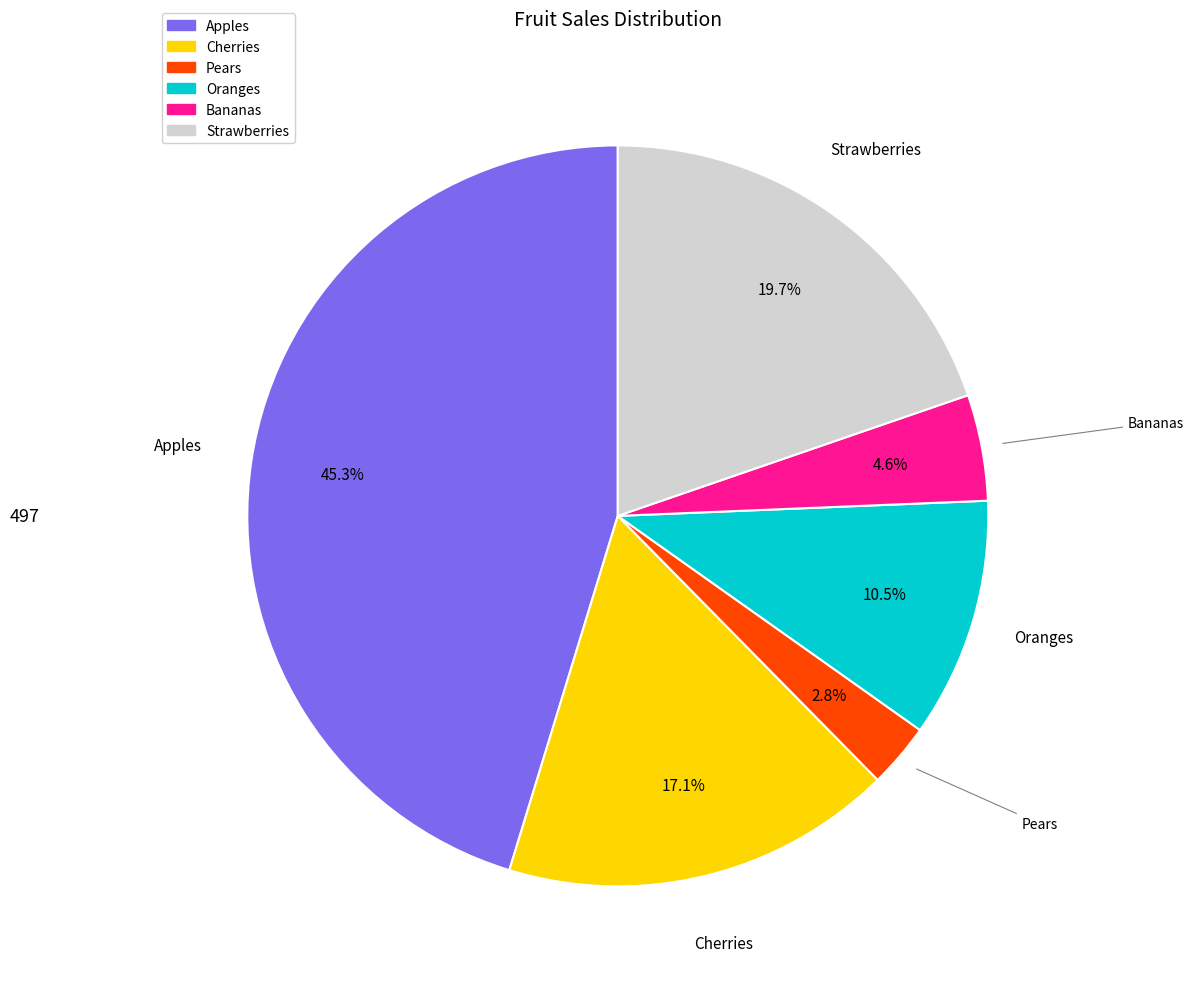

Is there a majority slice in this chart?

No